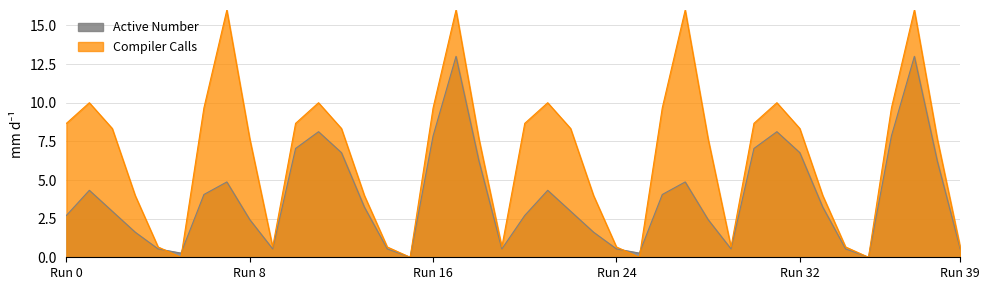

Rank the series at Run 16 from lowest to highest value.

Active Number, Compiler Calls